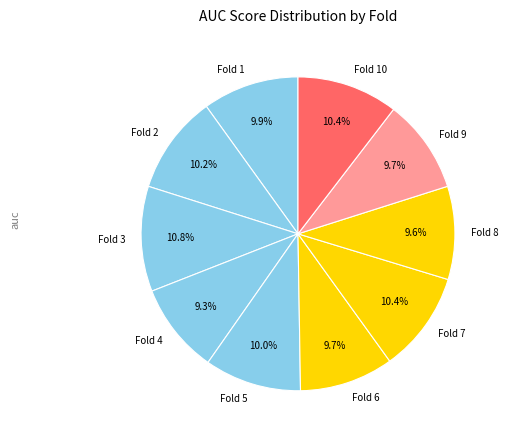

Count the number of slices in the pie.

10